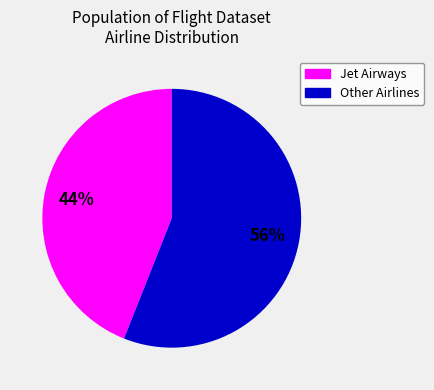

To the nearest percent, what is the difference between the largest and smallest slice percentages?

12%